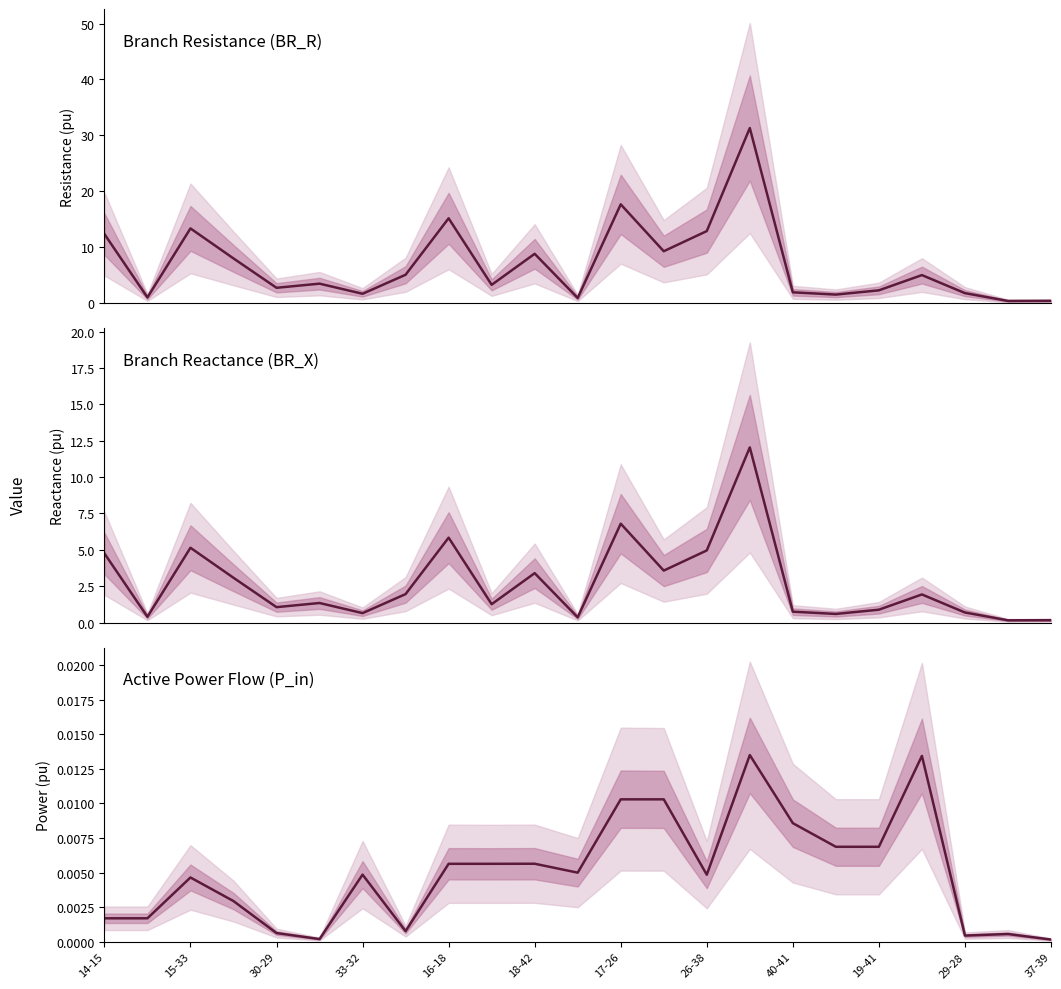

What is the label of the 8th point from the right?

15